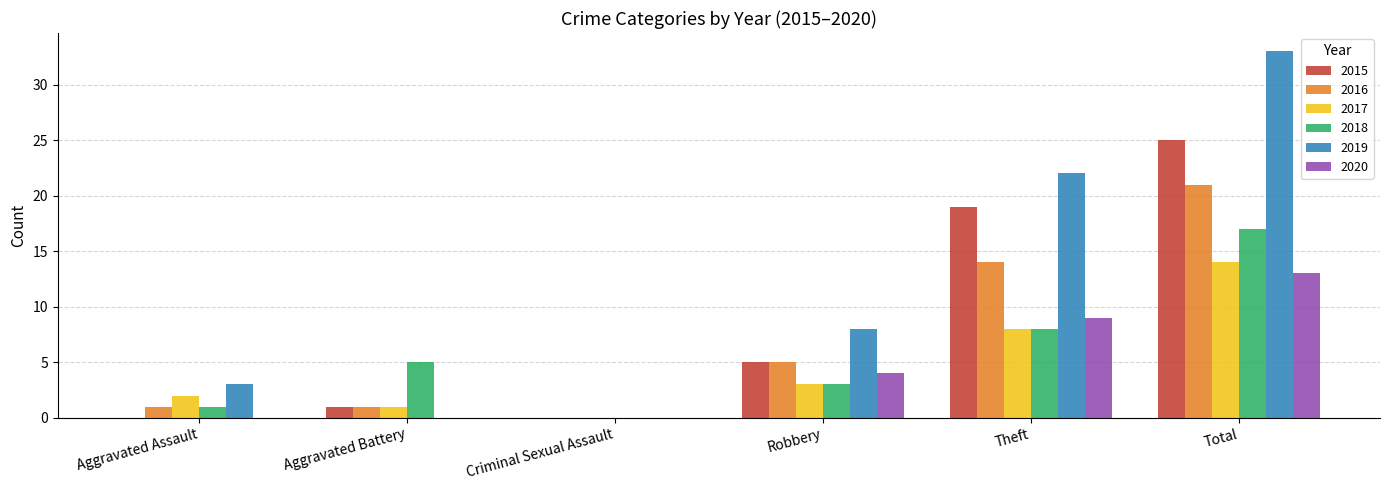

Count the number of data series in this chart.

6